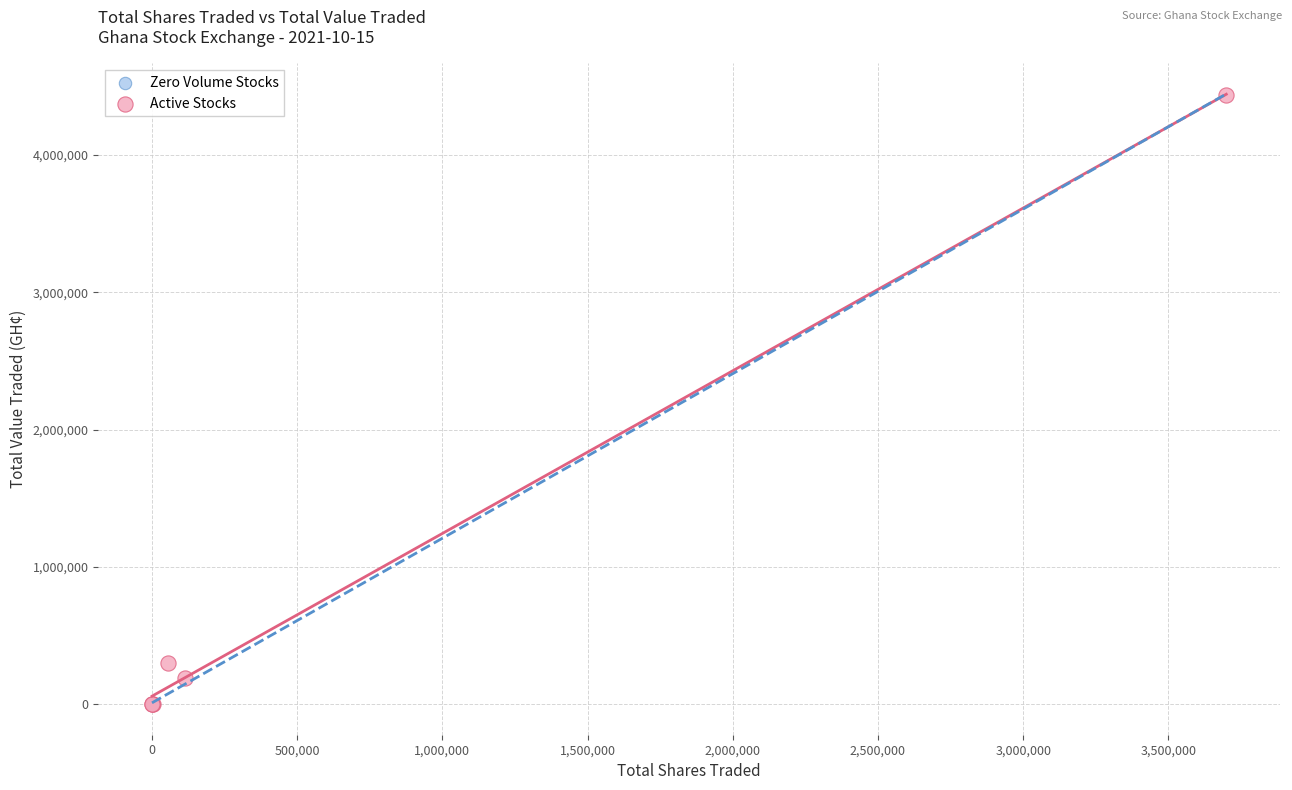

Which series contains the highest Y value?

Active Stocks